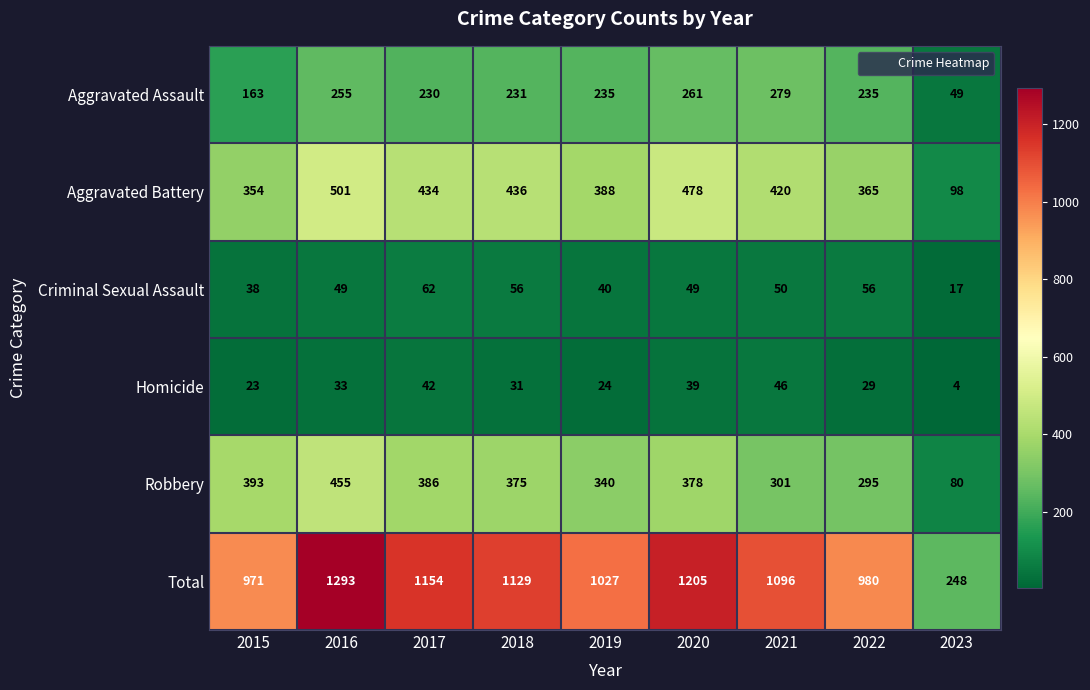

What is the maximum value shown in the chart?

1293